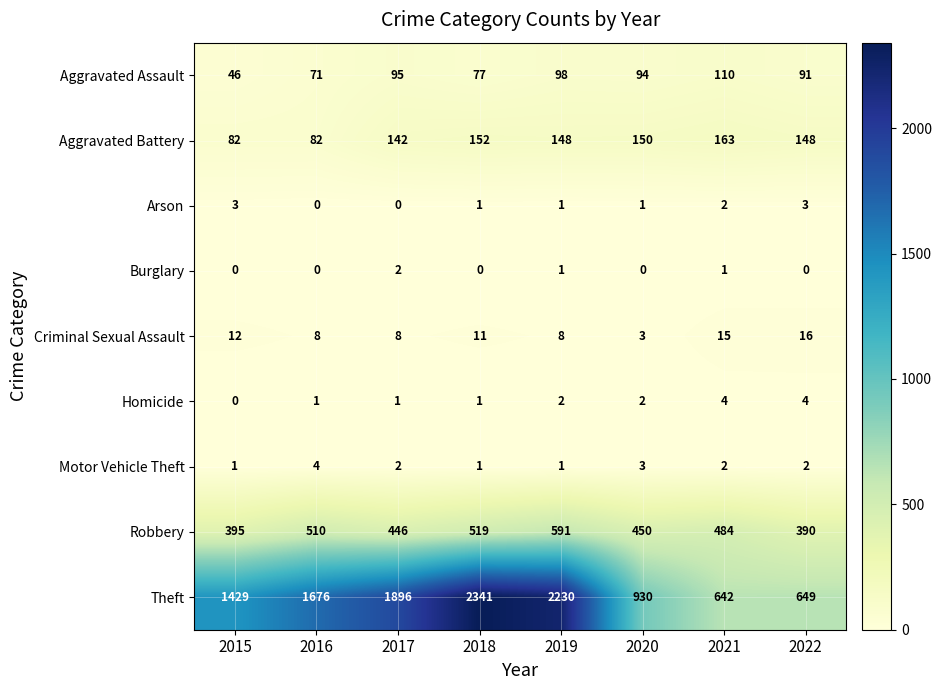

At which category is the sum across all series the highest?

2018